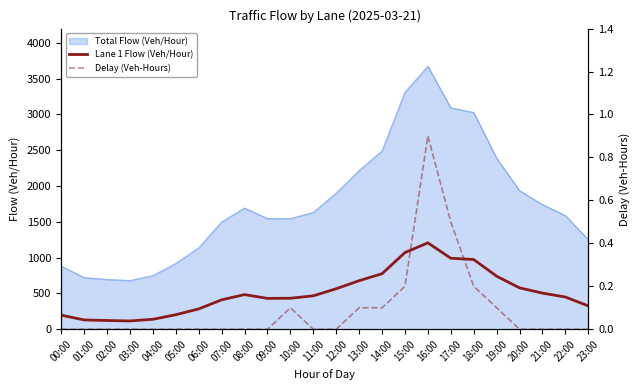

Is it true that Lane 1 Flow (Veh/Hour) equals 462 at 06:00?

False